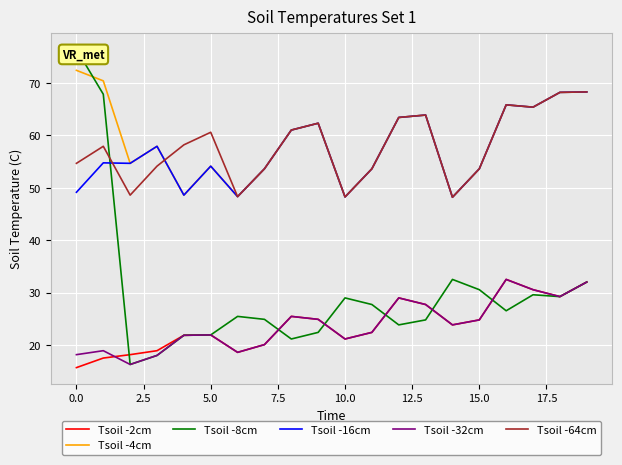

Is this an area chart (filled region under the line)?

No